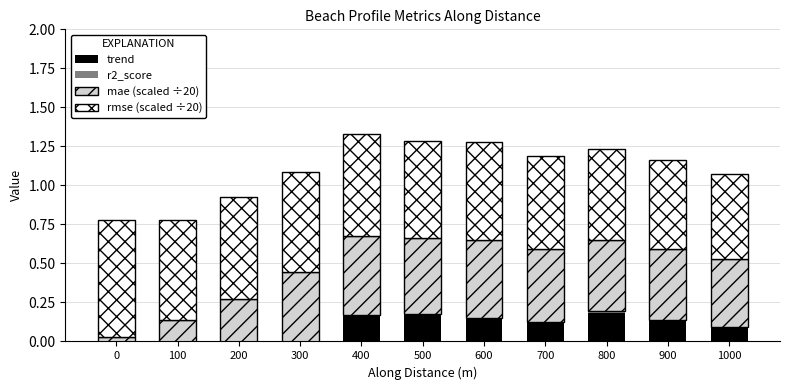

Reading left to right, what are all the values shown in this chart?

trend: 0=-0.6	100=-0.4	200=-0.3	300=-0.0	400=0.2	500=0.2	600=0.1	700=0.1	800=0.2	900=0.1	1000=0.1
r2_score: 0=0.1	100=0.1	200=0.0	300=0.0	400=0.0	500=0.0	600=0.0	700=0.0	800=0.0	900=0.0	1000=0.0
mae (scaled ÷20): 0=0.6	100=0.5	200=0.5	300=0.5	400=0.5	500=0.5	600=0.5	700=0.5	800=0.5	900=0.5	1000=0.4
rmse (scaled ÷20): 0=0.7	100=0.6	200=0.7	300=0.6	400=0.6	500=0.6	600=0.6	700=0.6	800=0.6	900=0.6	1000=0.5